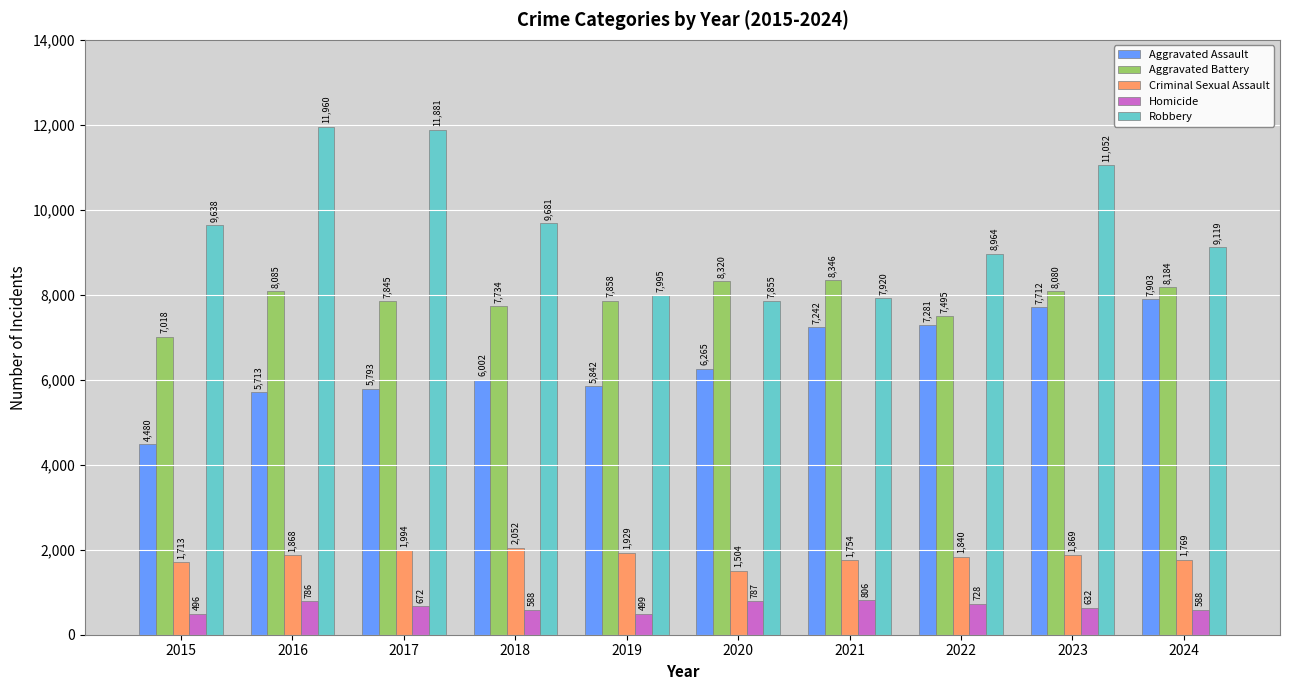

True or false: Aggravated Battery has a value of 7734 at 2018.

True